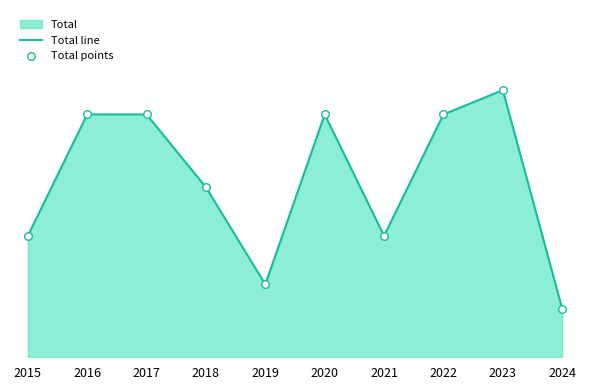

What is the total value across all series at 2016?

20